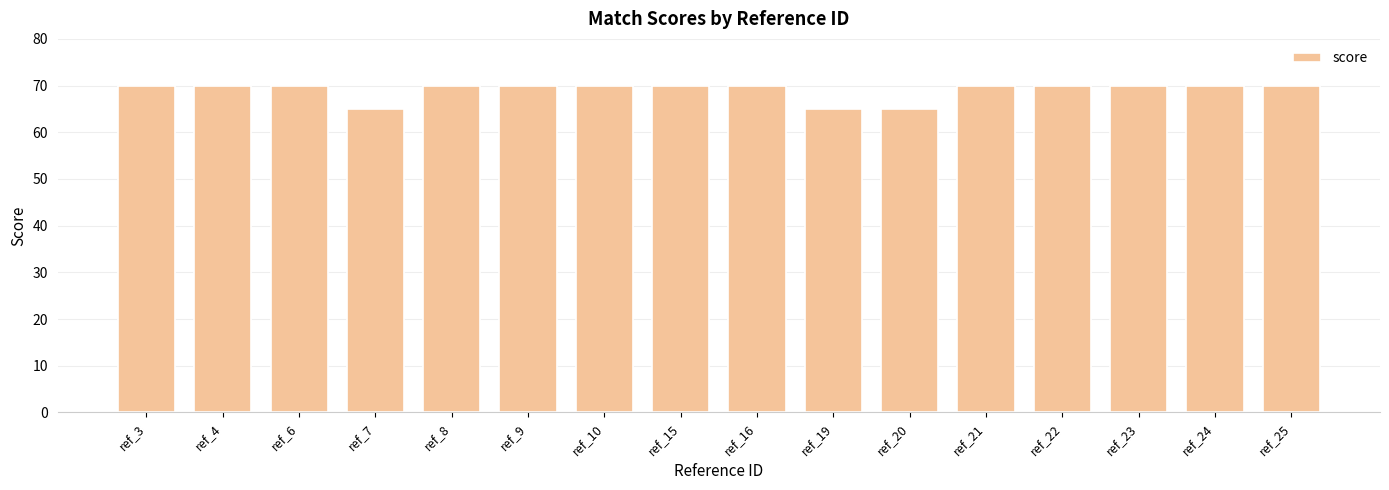

What is the maximum value shown in the chart?

70